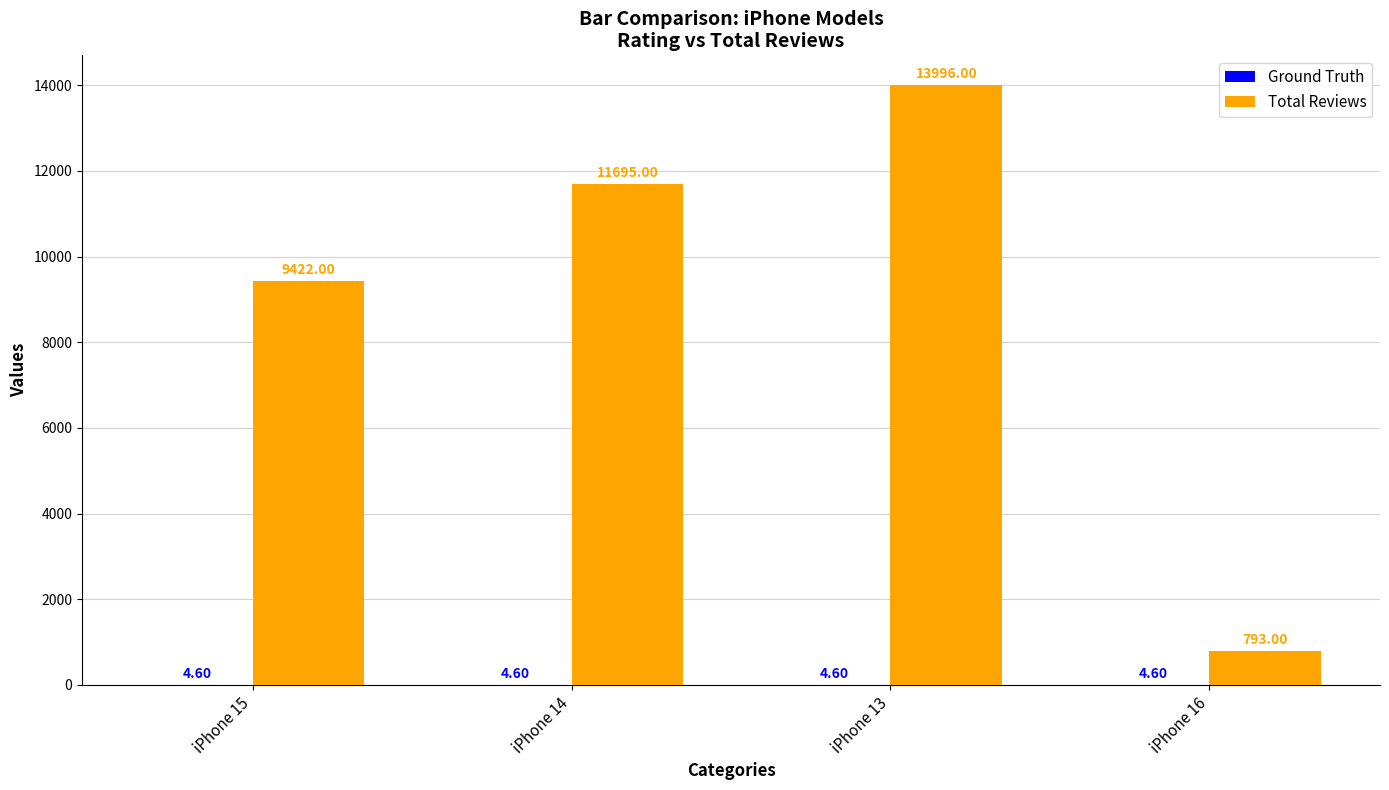

At which category is the sum across all series the highest?

iPhone 13